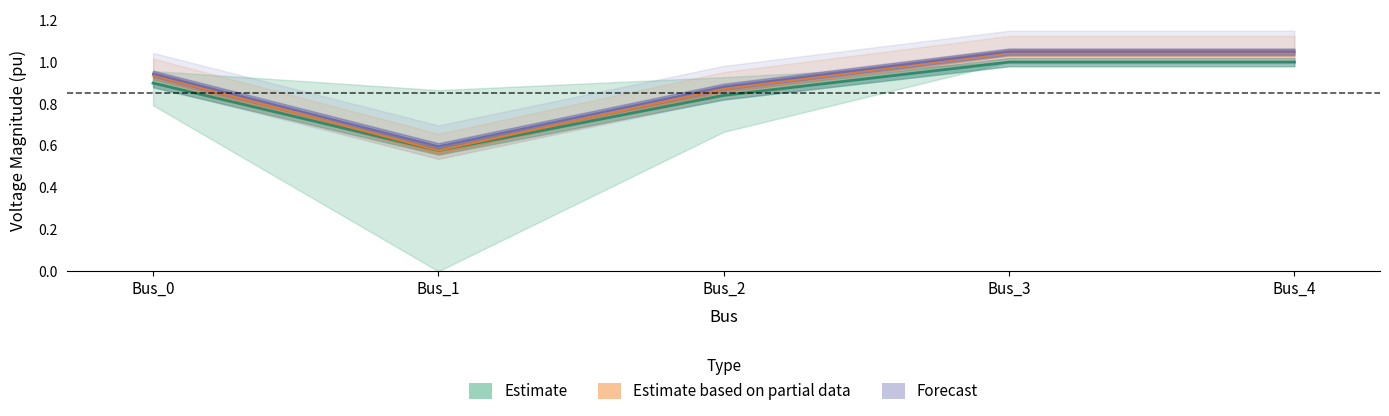

How many lines are shown in the chart?

3